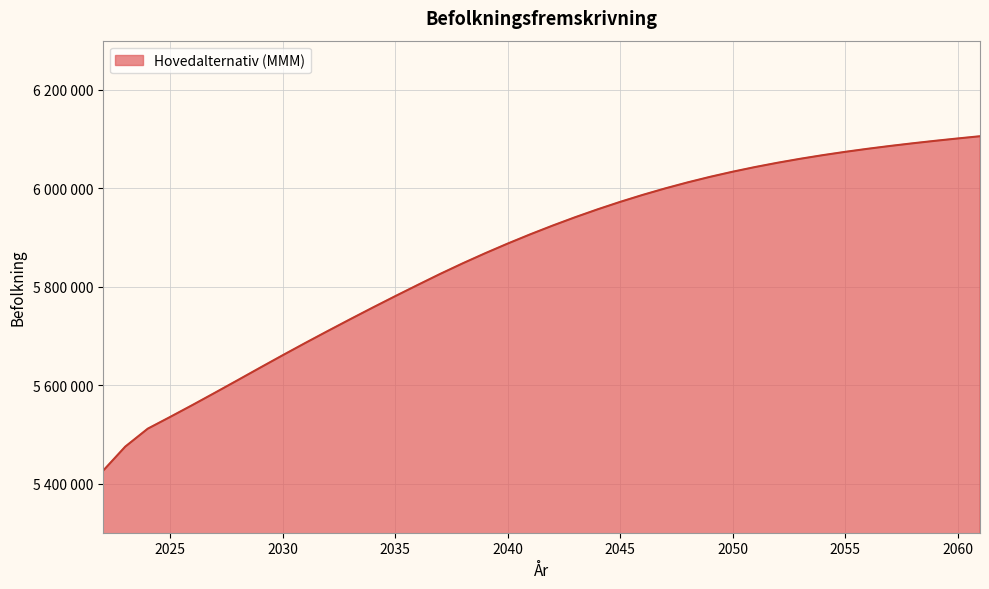

Does the chart have visible grid lines?

Yes